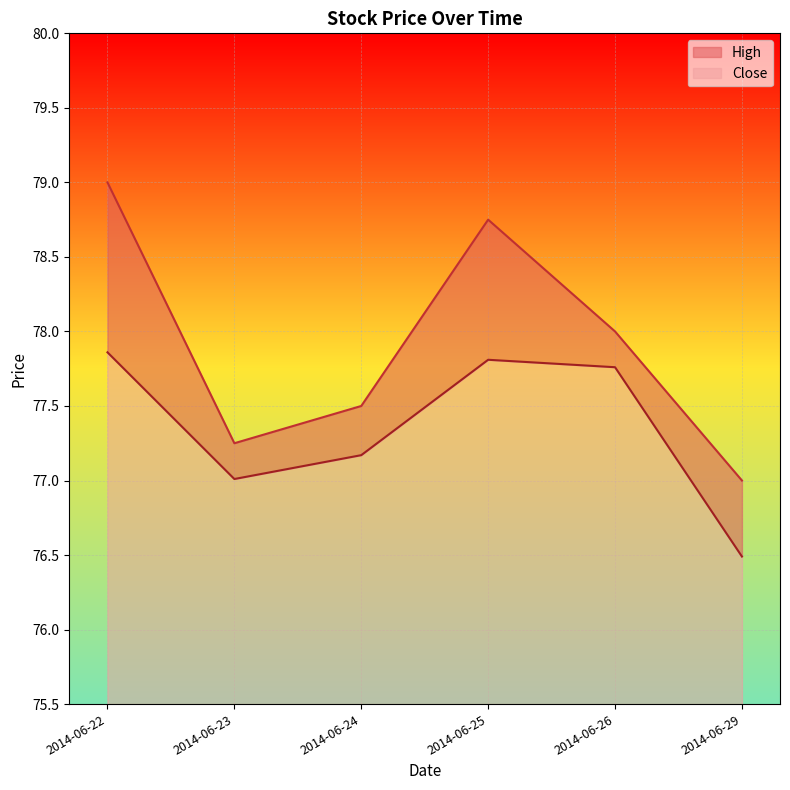

Where is High nearest to the value 78?

2014-06-26